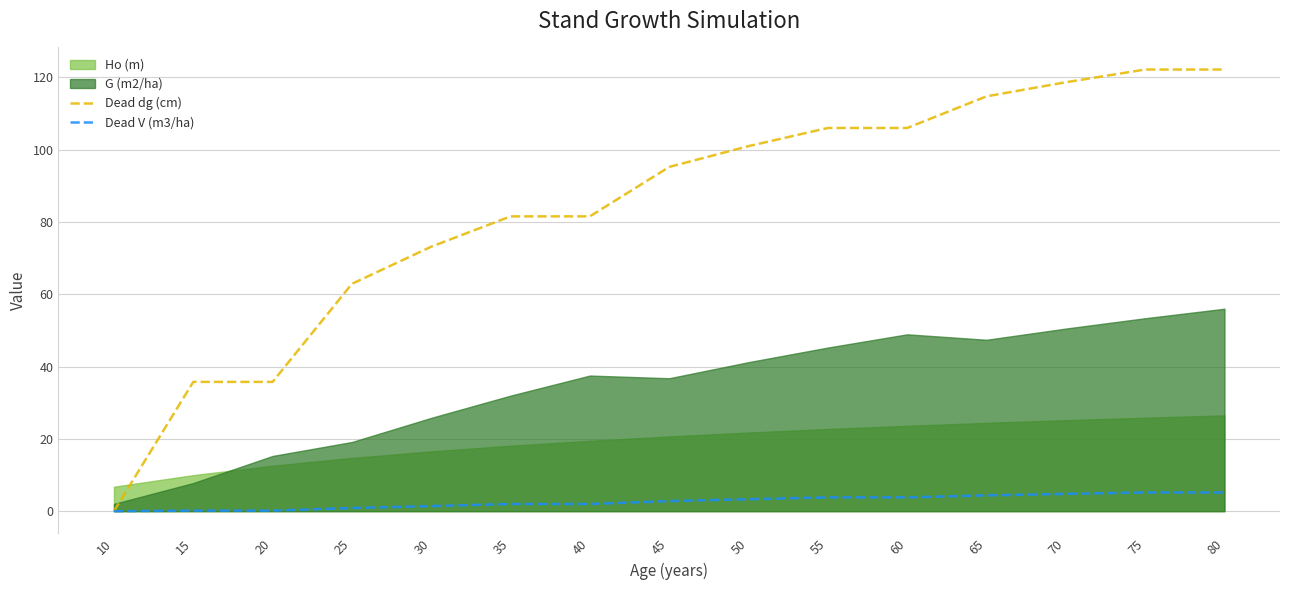

Which category has the highest value in the Dead dg (cm) series?

75